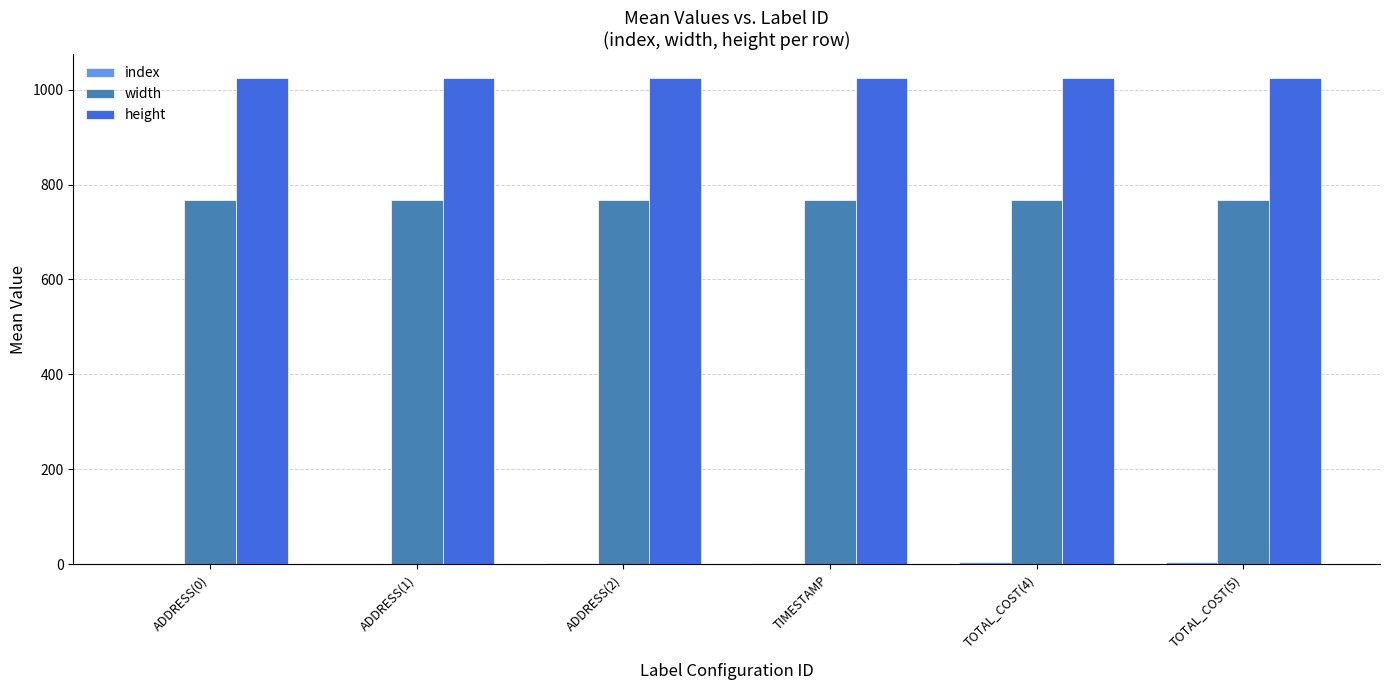

Is the value of width at ADDRESS(1) greater than the value of height at ADDRESS(1)?

No